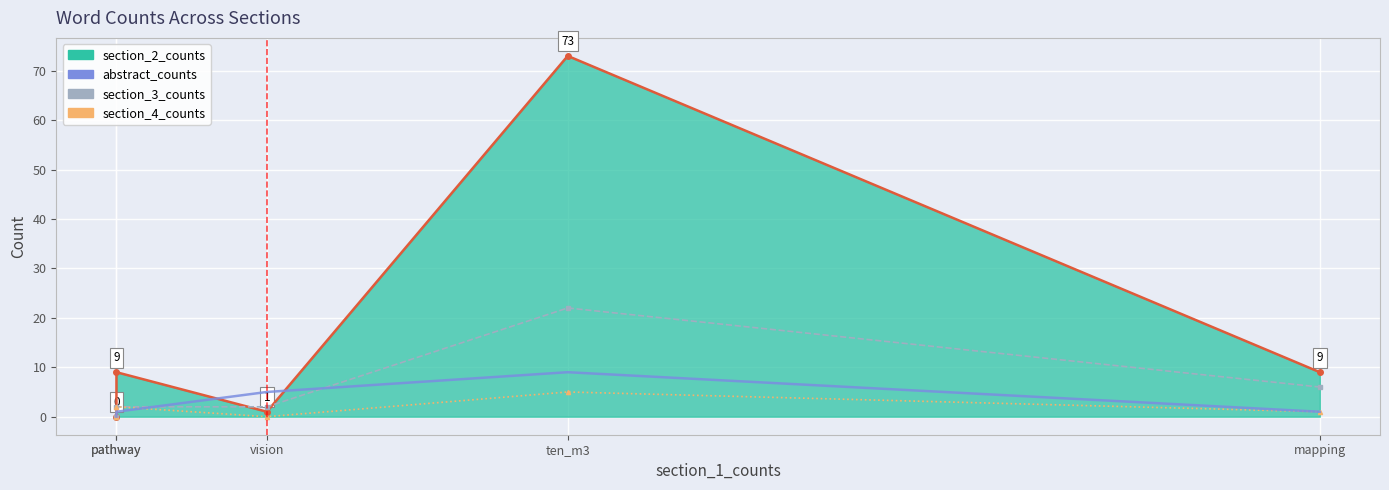

What is the difference between the maximum and minimum values in the section_3_counts series?

22